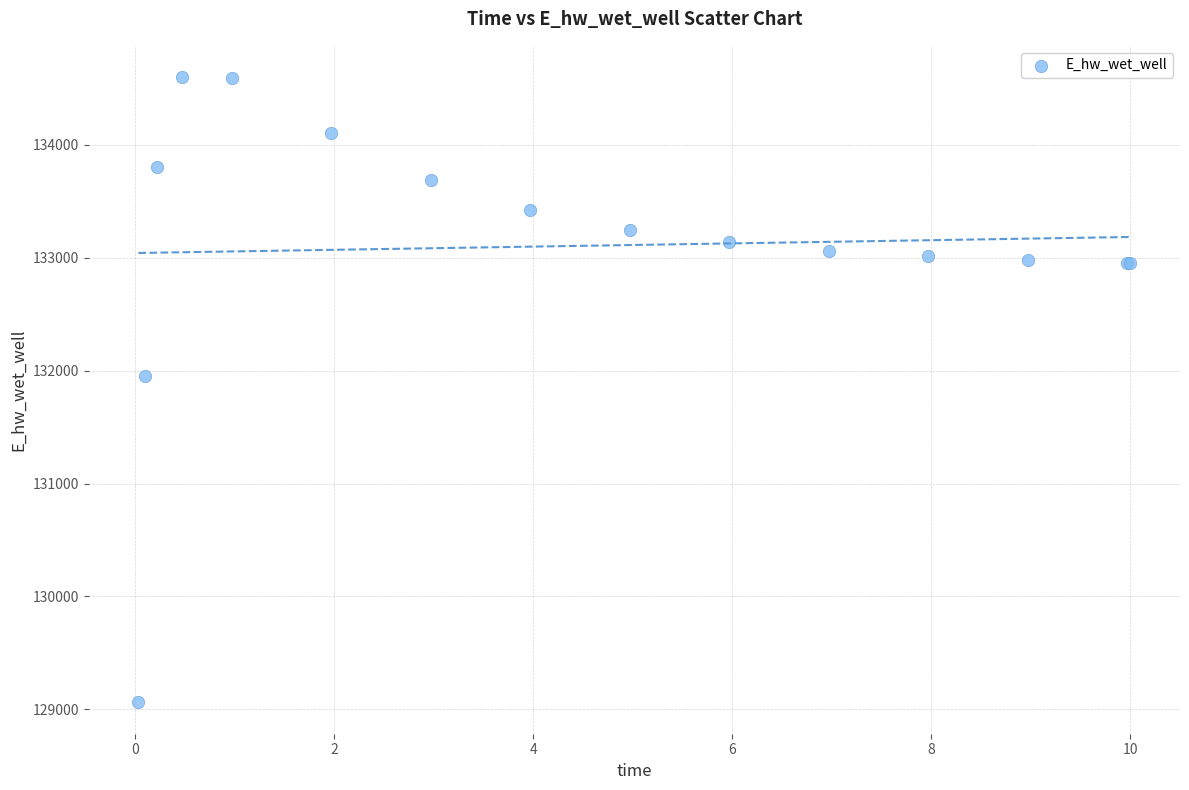

What Y value in the scatter plot is closest to 131830?

131951.3